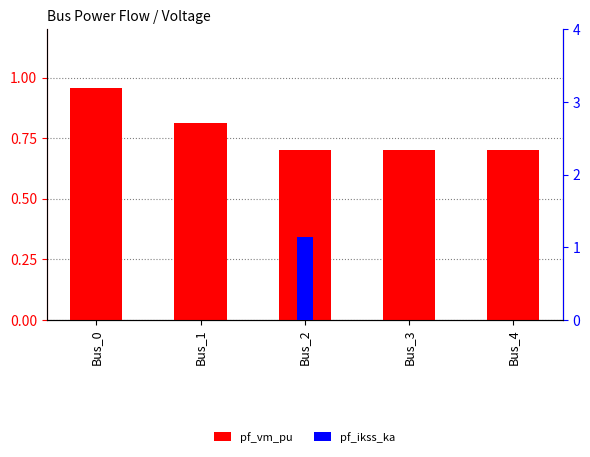

What is the total value across all series at Bus_1?

0.8